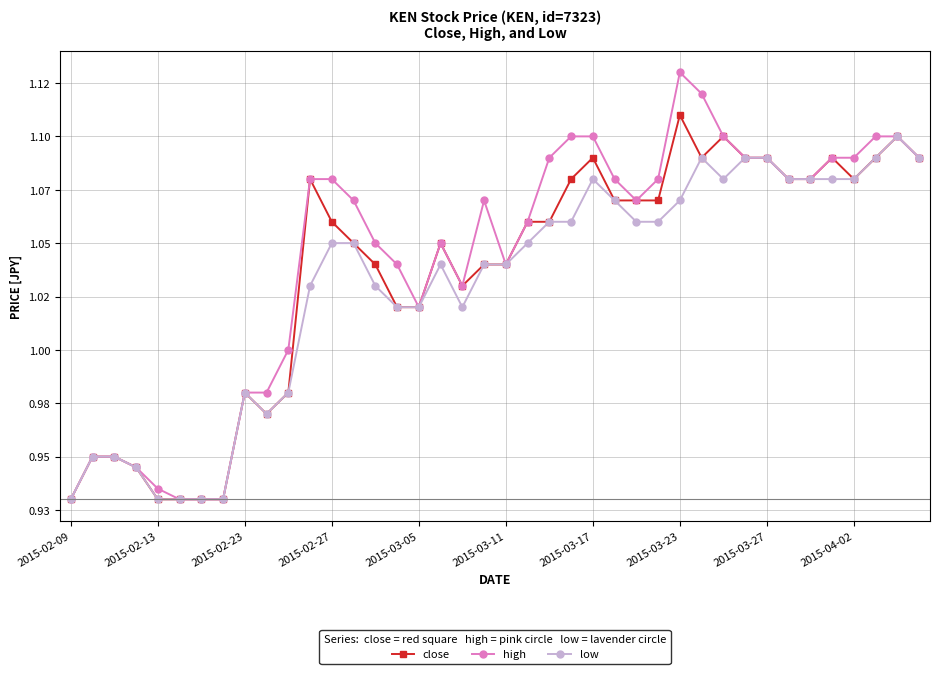

Reading right to left, extract all data points from this chart.

close: 1.1	1.1	1.1	1.1	1.1	1.1	1.1	1.1	1.1	1.1	1.1	1.1	1.1	1.1	1.1	1.1	1.1	1.1	1.1	1.0	1.0	1.0	1.1	1.0	1.0	1.0	1.1	1.1	1.1	1.0	1.0	1.0	0.9	0.9	0.9	0.9	0.9	0.9	0.9	0.9
high: 1.1	1.1	1.1	1.1	1.1	1.1	1.1	1.1	1.1	1.1	1.1	1.1	1.1	1.1	1.1	1.1	1.1	1.1	1.1	1.0	1.1	1.0	1.1	1.0	1.0	1.1	1.1	1.1	1.1	1.0	1.0	1.0	0.9	0.9	0.9	0.9	0.9	0.9	0.9	0.9
low: 1.1	1.1	1.1	1.1	1.1	1.1	1.1	1.1	1.1	1.1	1.1	1.1	1.1	1.1	1.1	1.1	1.1	1.1	1.1	1.0	1.0	1.0	1.0	1.0	1.0	1.0	1.1	1.1	1.0	1.0	1.0	1.0	0.9	0.9	0.9	0.9	0.9	0.9	0.9	0.9